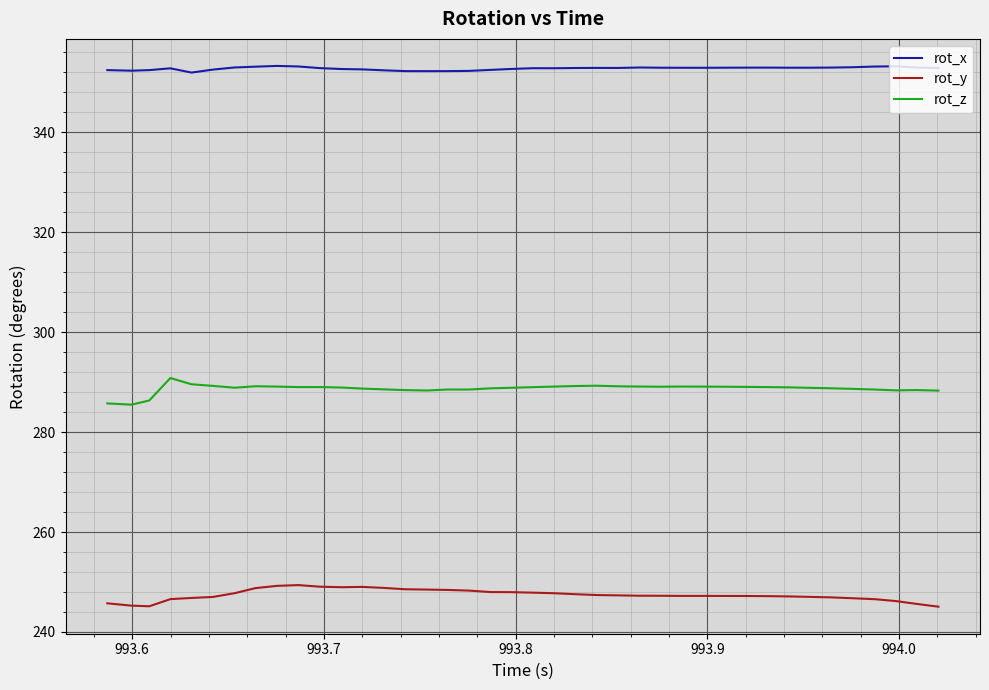

True or false: rot_x and rot_z cross at least once.

False